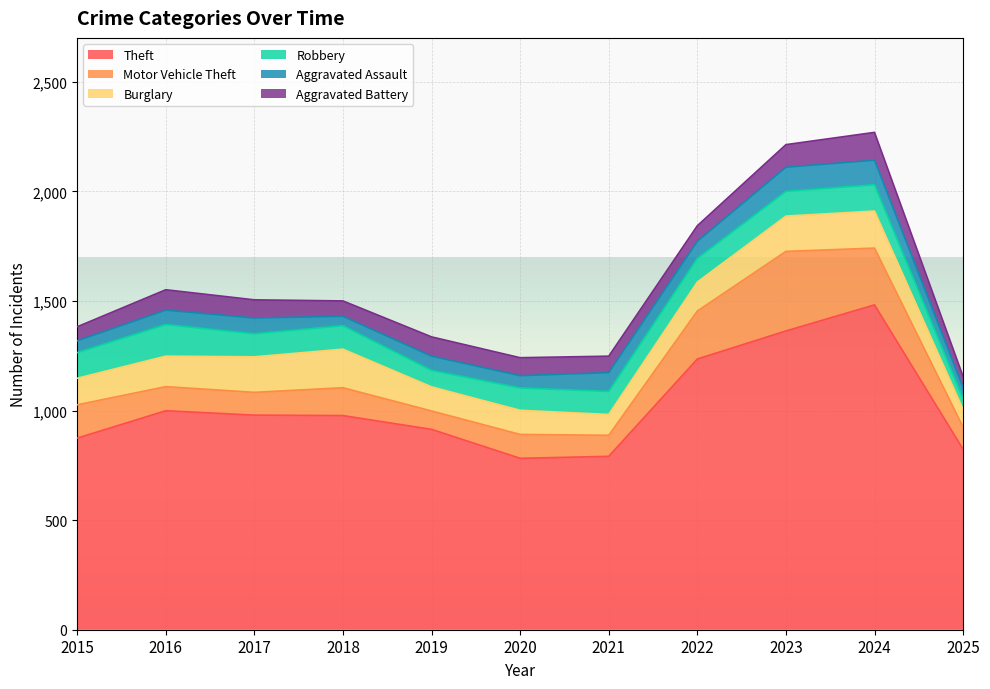

How many data points in Aggravated Battery are less than 82?

5